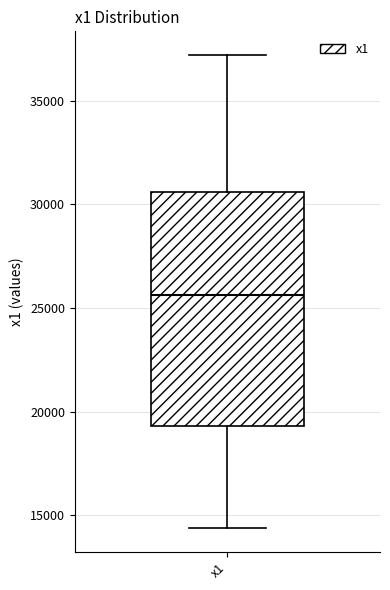

Read this box plot against the y-axis: the position of the median line, the range covered by the box, and the ends of both whiskers. The values are not printed on the chart, so give them approximately, as read against the axis.

median 25500, box 19500 to 30500, whiskers 14500 to 37000